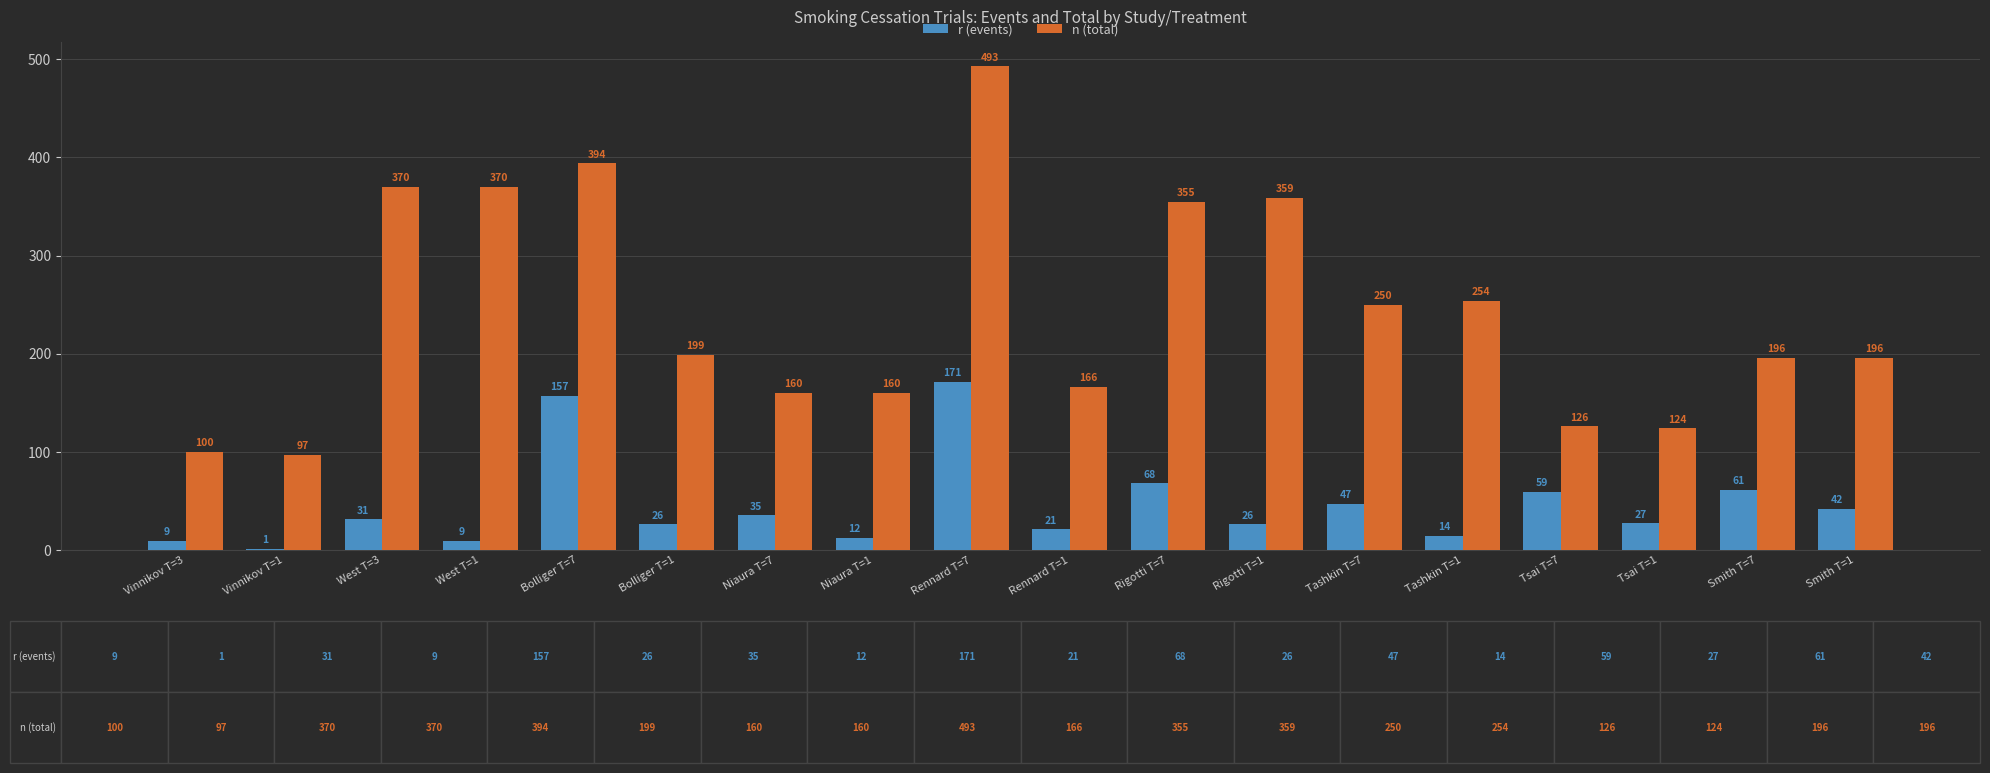

Between Vinnikov T=1 and Rigotti T=7, which series saw the biggest shift?

n (total)